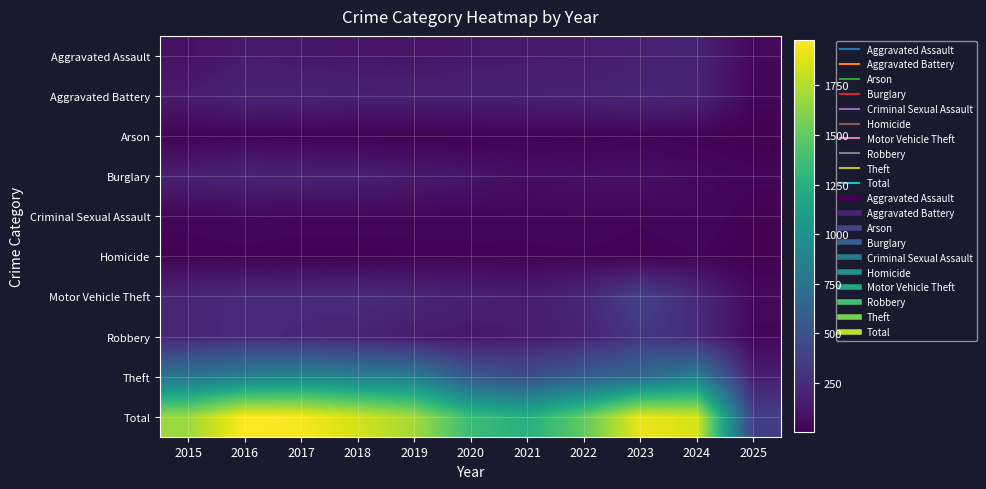

Which has a higher value, 2019 or 2021?

2021